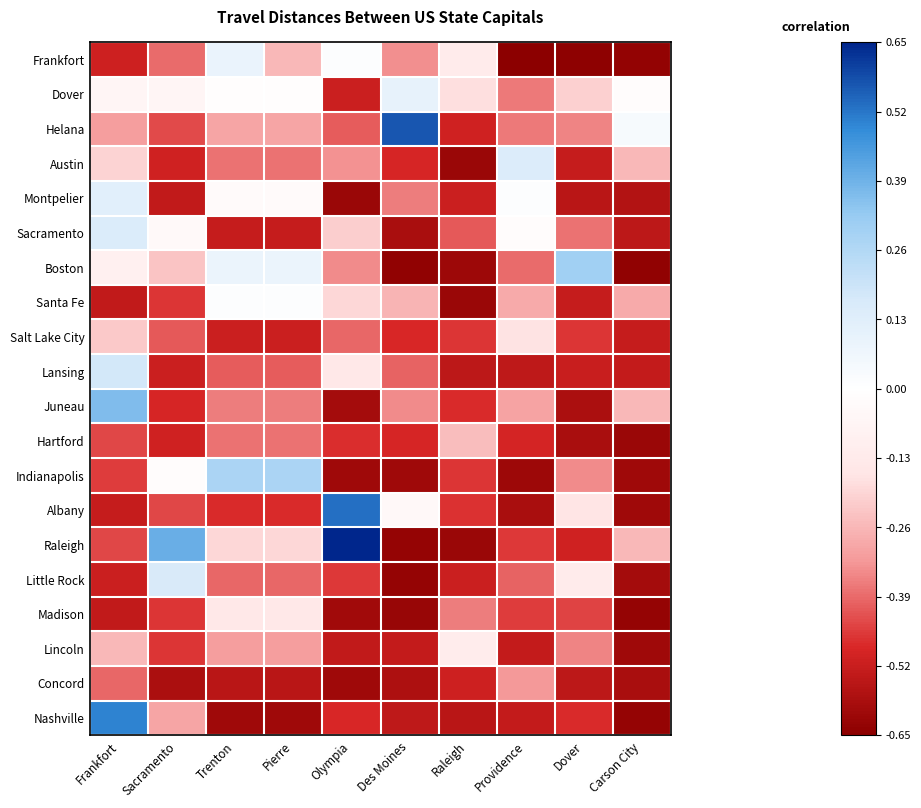

Which series has the widest spread of values?

Raleigh